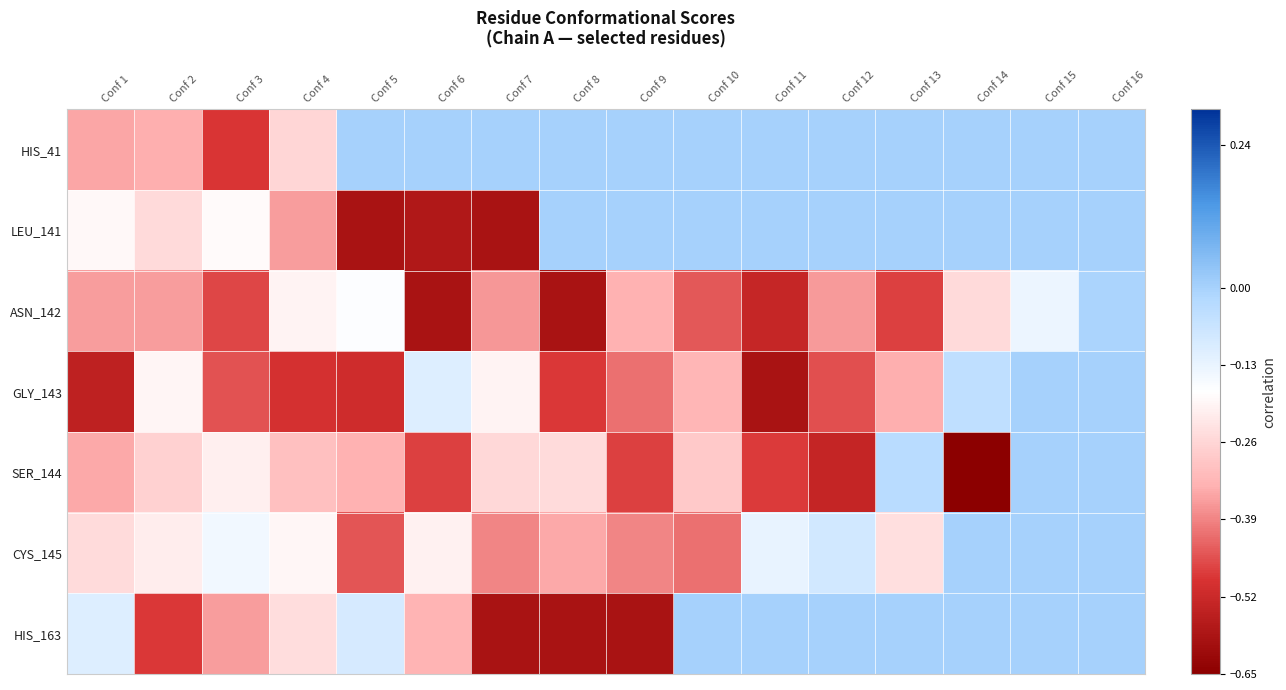

Which series has the largest total across all categories?

HIS_41